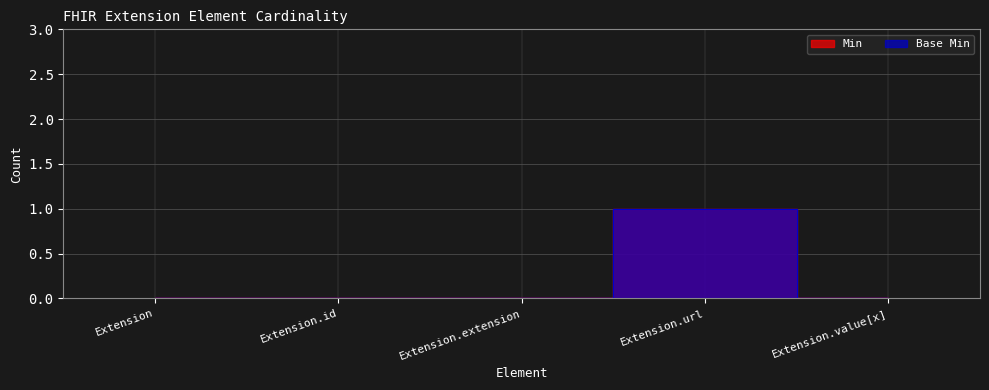

What is the difference between the maximum and minimum values in the Min series?

1